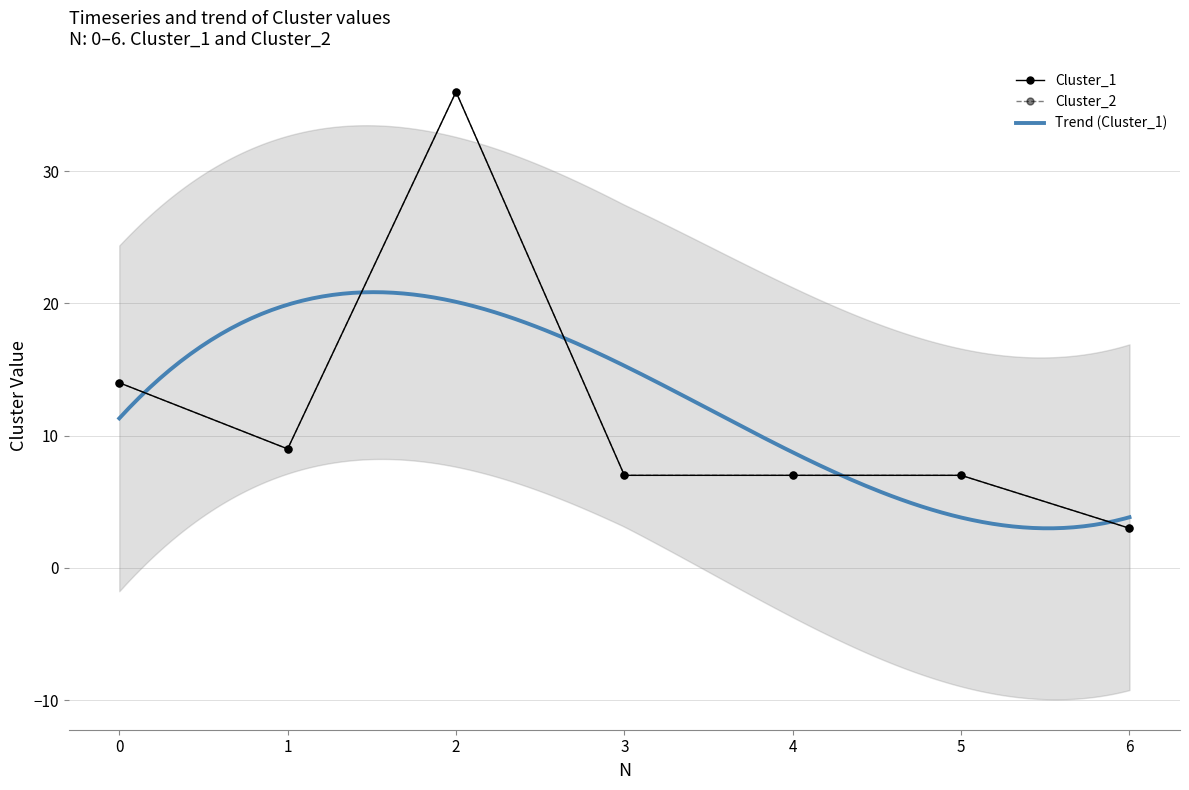

The value of Cluster_2 at 0 is 9. True or false?

False